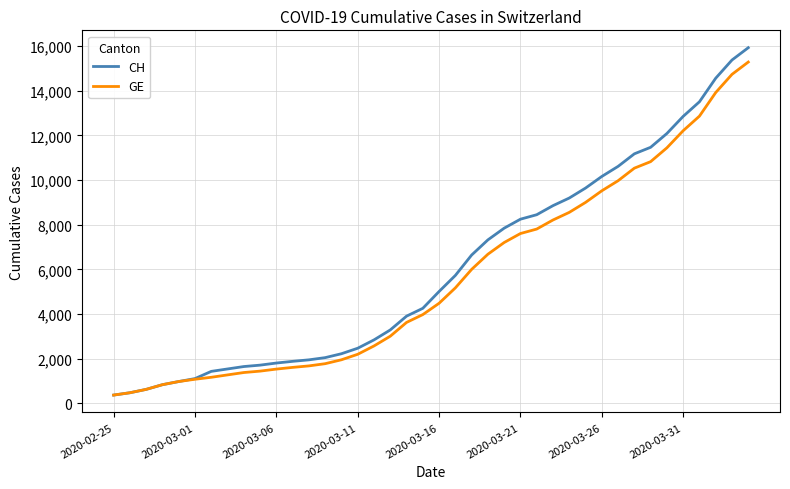

Which series has the largest range (max minus min)?

CH